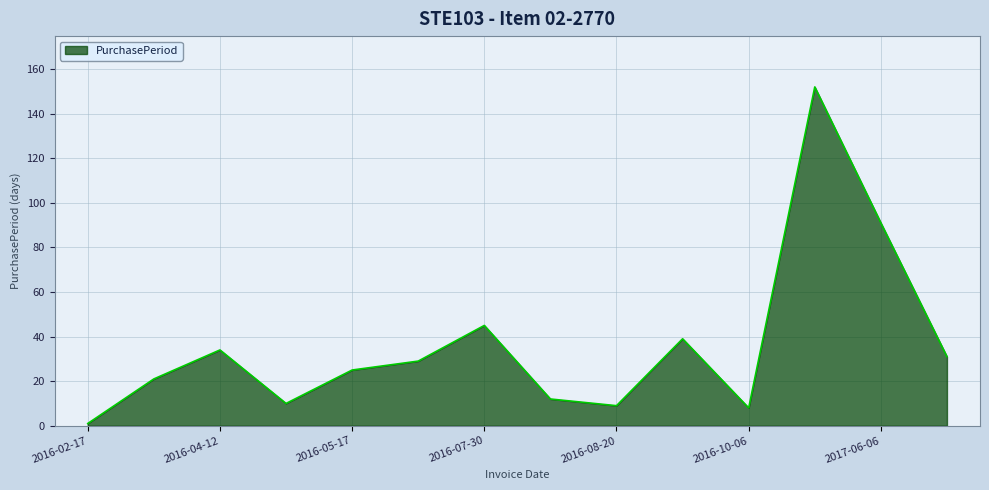

Reading left to right, extract all data points from this chart.

1	21	34	10	25	29	45	12	9	39	8	152	91	31